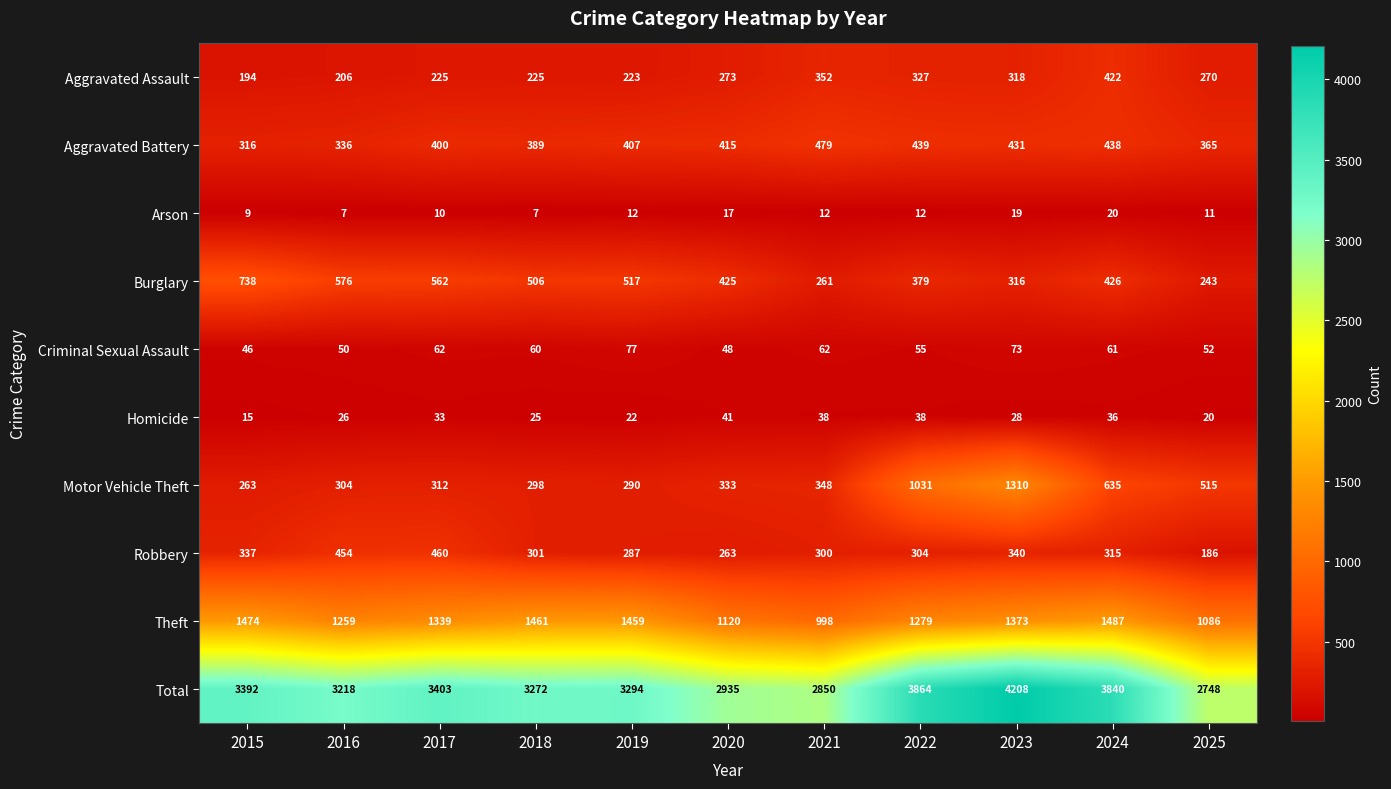

Which series has the largest total across all categories?

Total